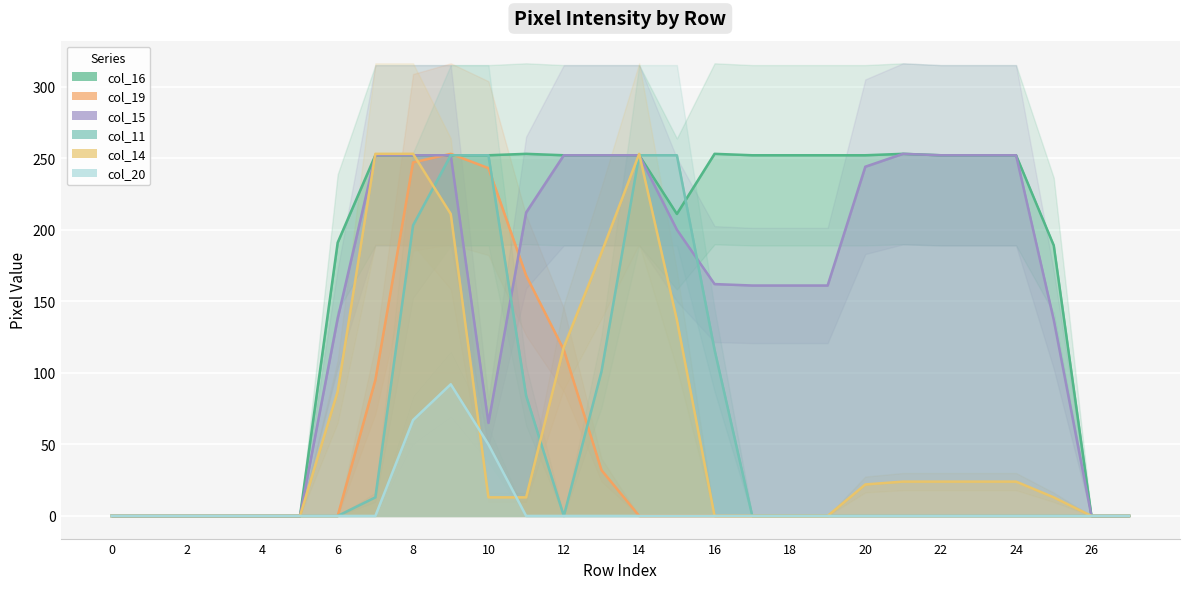

What is the sum of all col_11 values?

1525